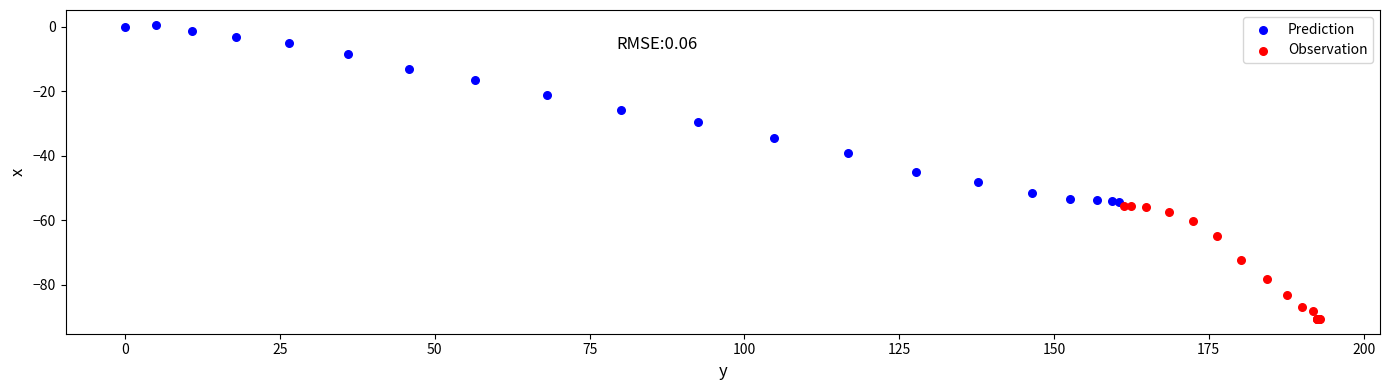

Which series reaches the minimum Y coordinate?

Observation